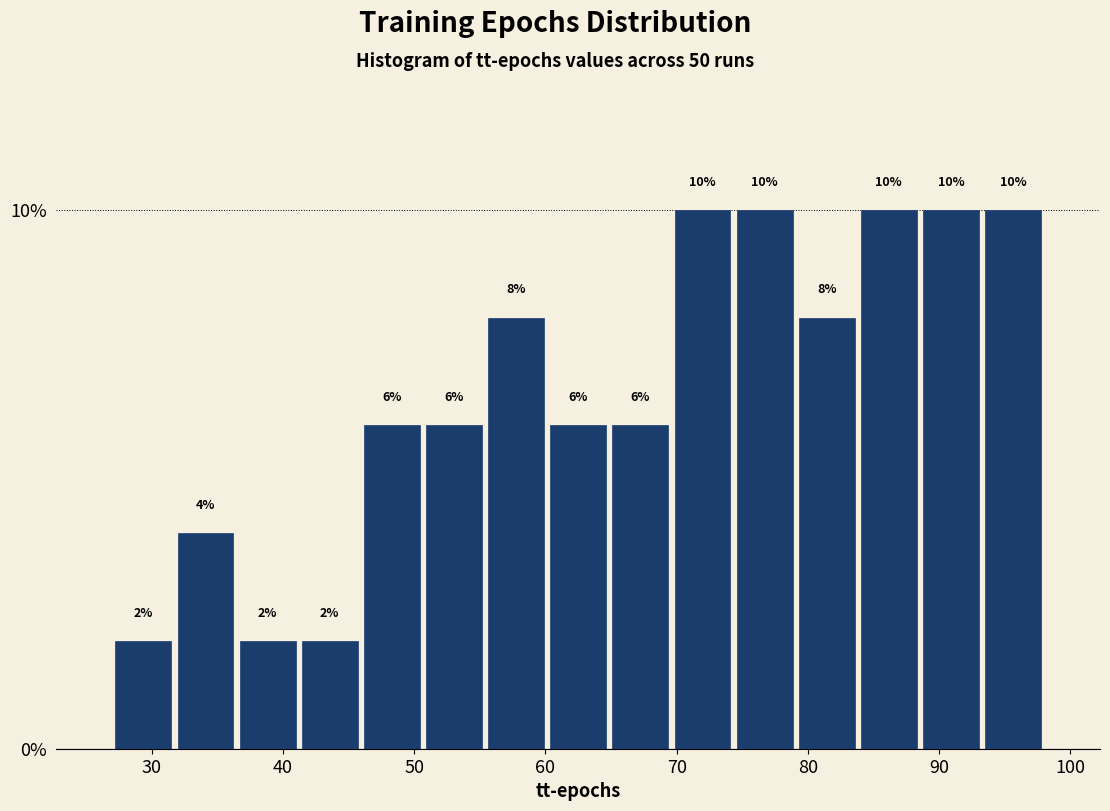

How tall is the bar that spans 36 to 41 on the x-axis? The bar edges are not printed on the chart, so give them approximately, as read against the axis.

2